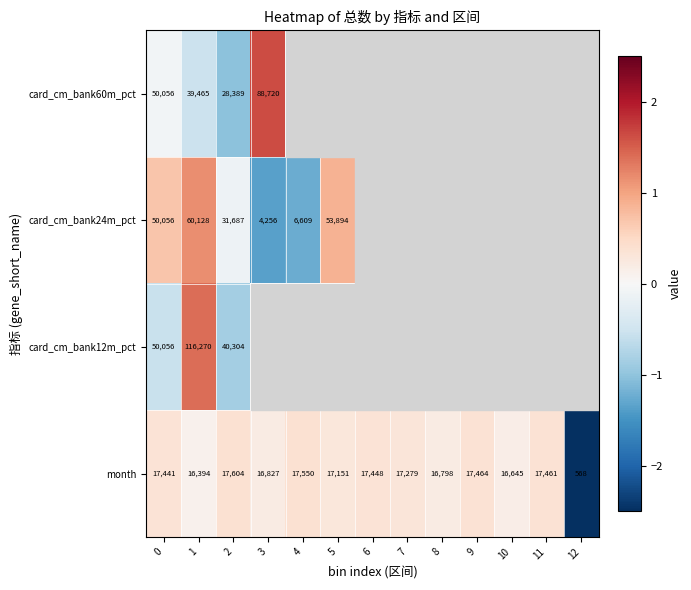

The card_cm_bank24m_pct series shows 0.9 at 5. True or false?

True